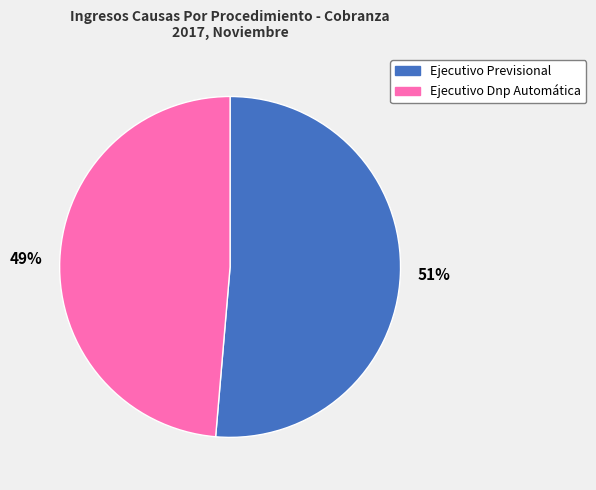

What is the largest slice in the pie chart?

51%